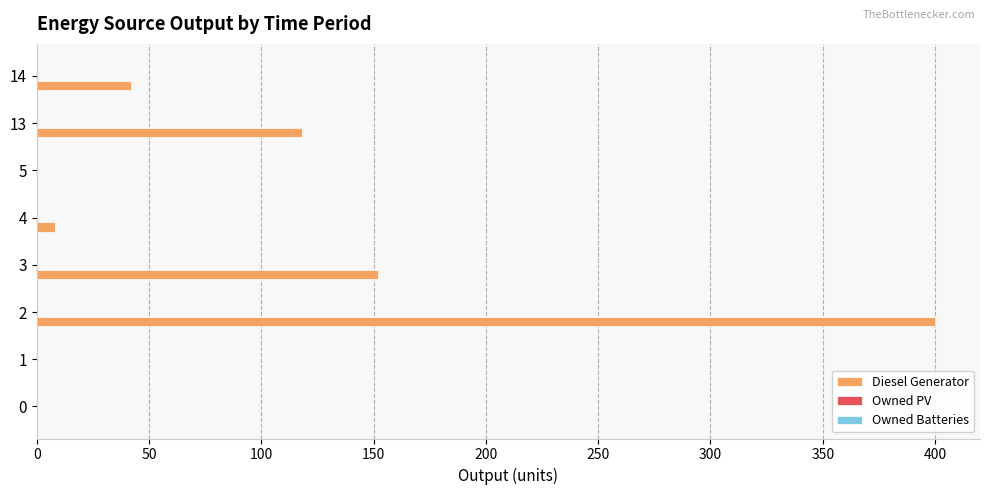

True or false: the data shows 0 at 0.

True